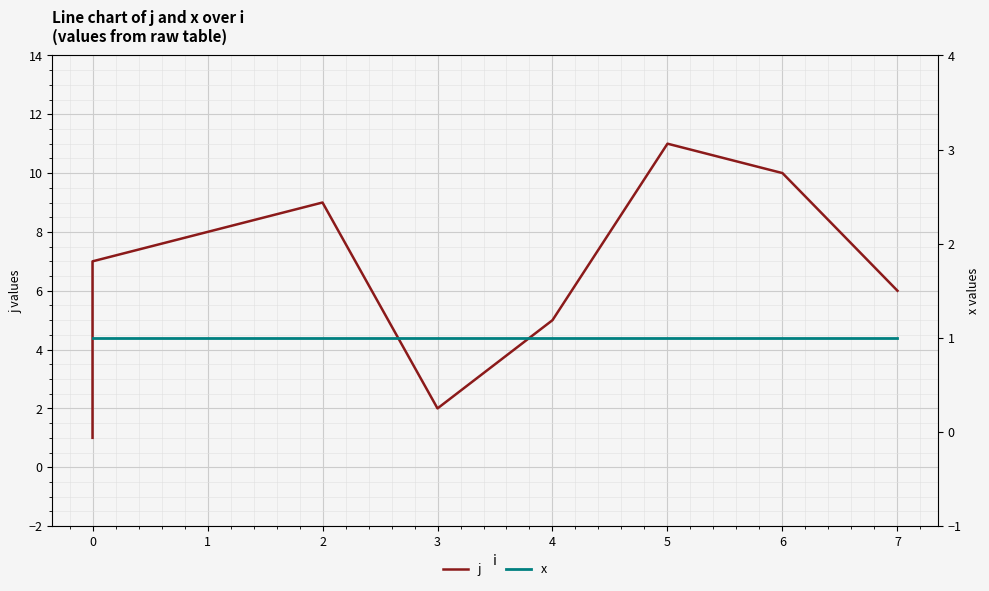

Is it true that j equals 3 at 7?

False